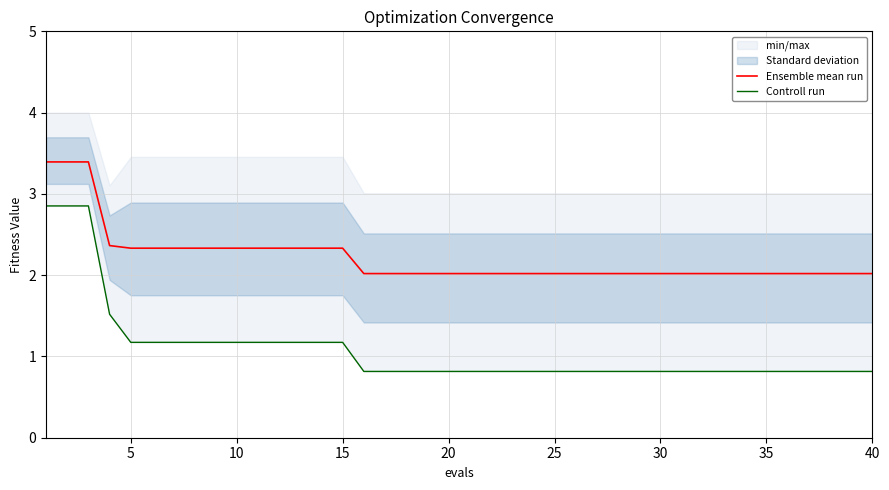

What is the difference between the maximum and second lowest values in the Controll run series?

2.0